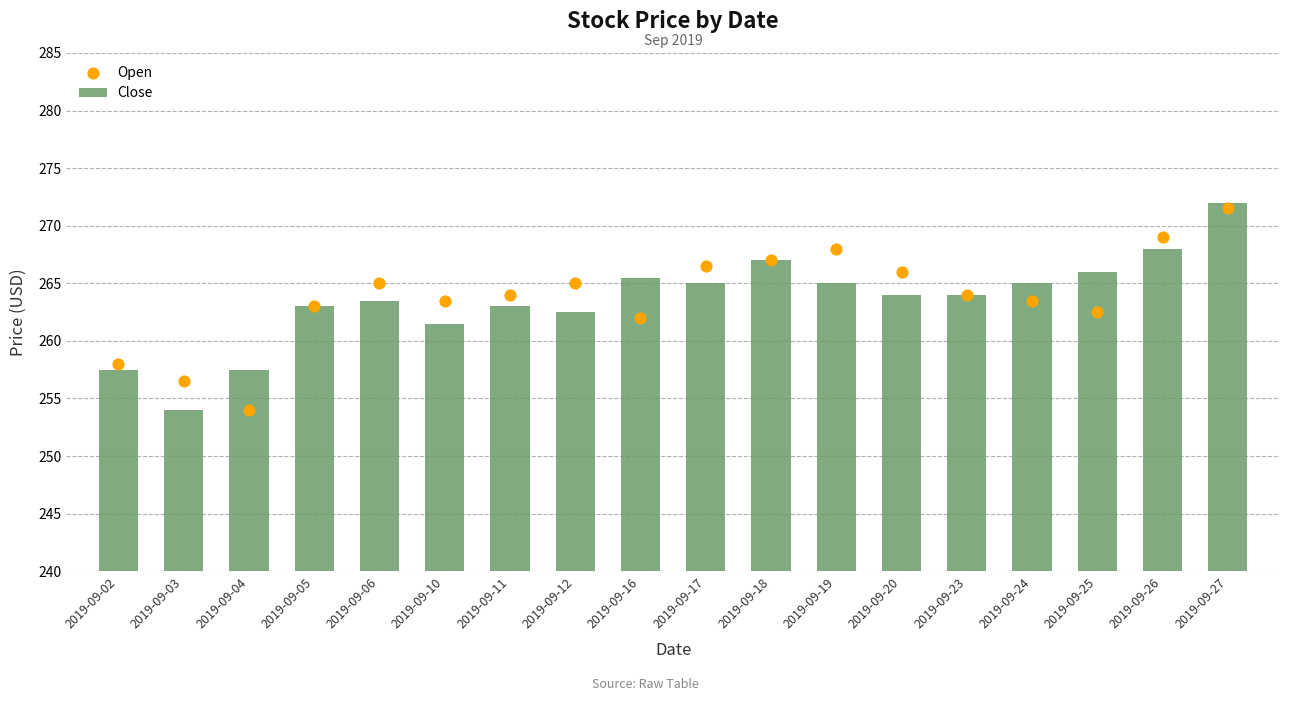

What are all the series names shown in the legend?

Close, Open